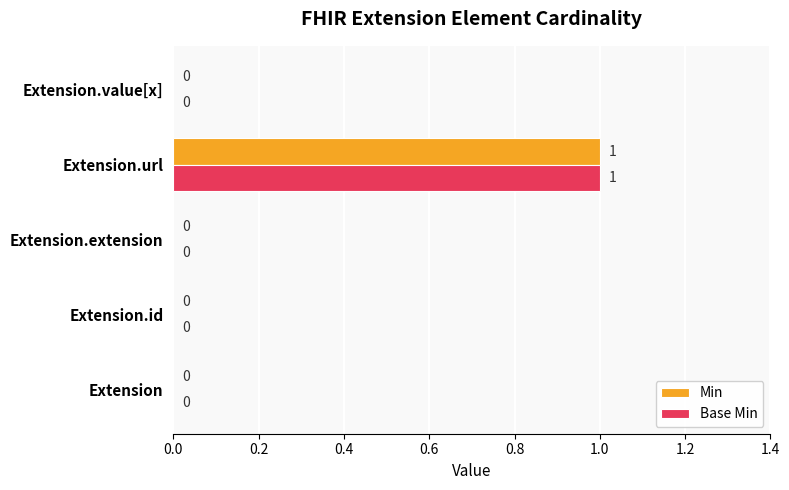

At which category does the chart reach its peak across all series?

Extension.url